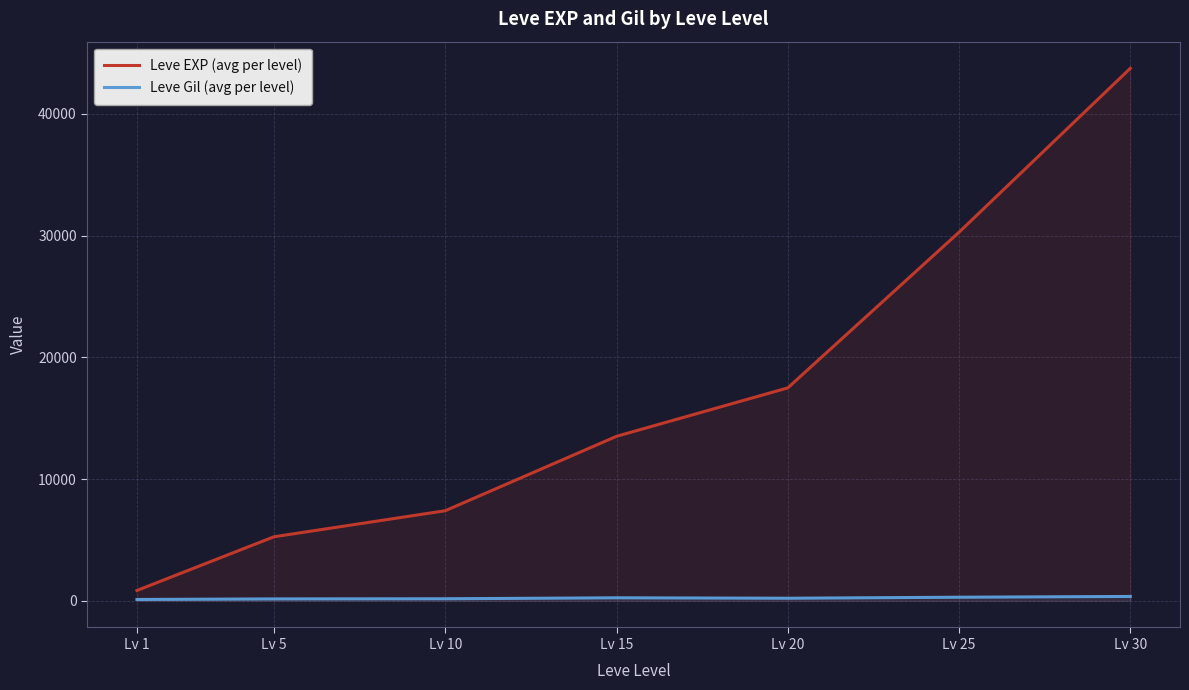

Between Lv 5 and Lv 25, which is larger?

Lv 25